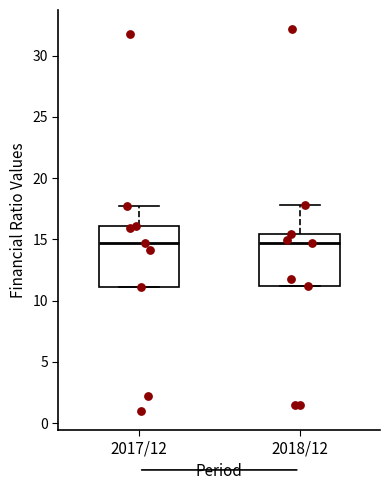

Reading left to right, read every box against the y-axis: the position of its median line, the range the box covers, and the ends of its whiskers. The values are not printed on the chart, so give them approximately, as read against the axis.

2017/12: median 14.5, box 11.0 to 16.0, whiskers 11.0 to 17.5
2018/12: median 14.5, box 11.0 to 15.5, whiskers 11.0 to 18.0